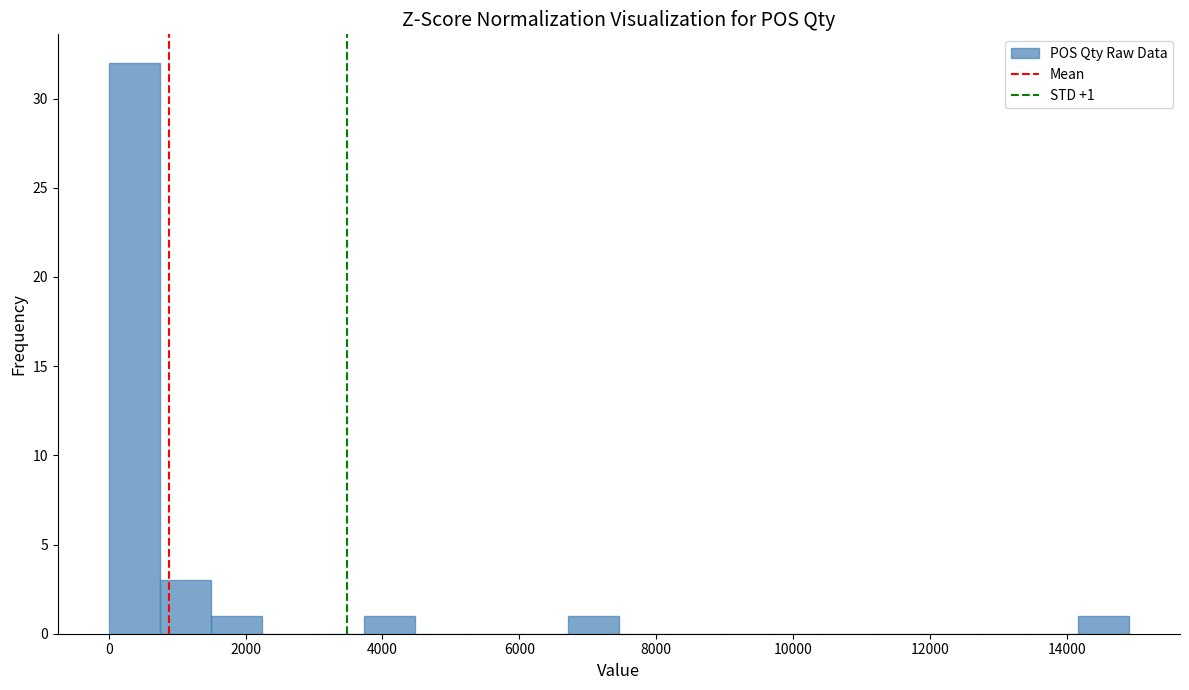

Around what value on the x-axis is the tallest bar? Give the approximate position of its centre, as read against the axis.

400